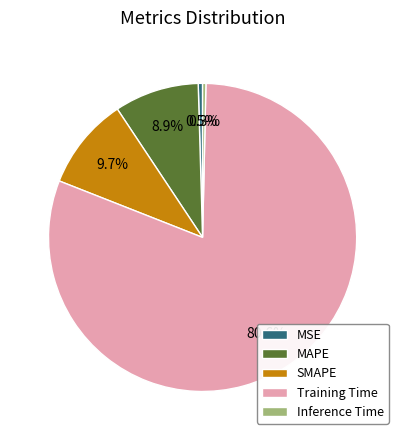

Which slice is the largest?

Training Time